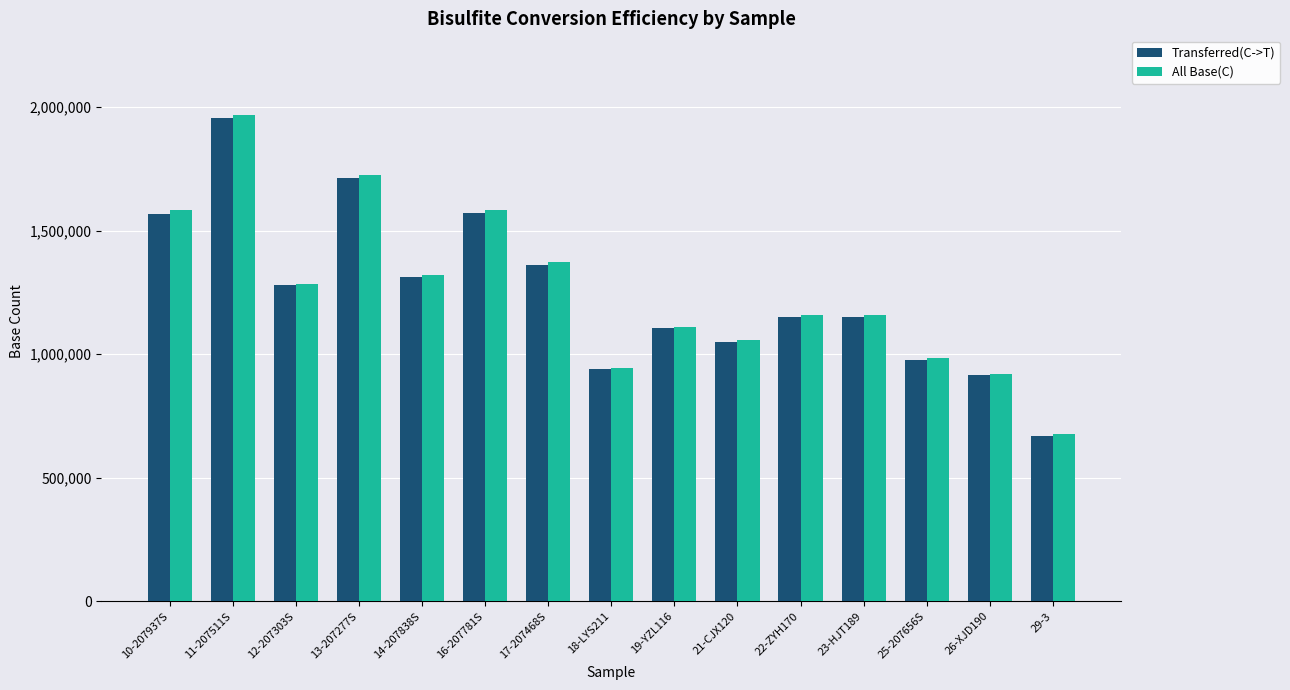

What is the spread (max minus min) of values at 16-207781S?

10439